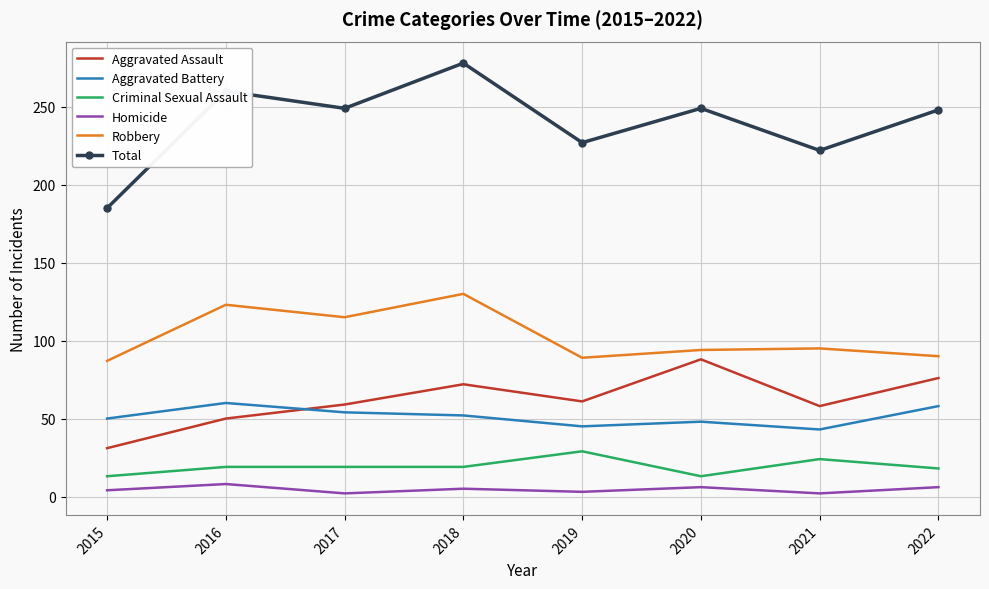

What is the minimum value shown in the chart?

2